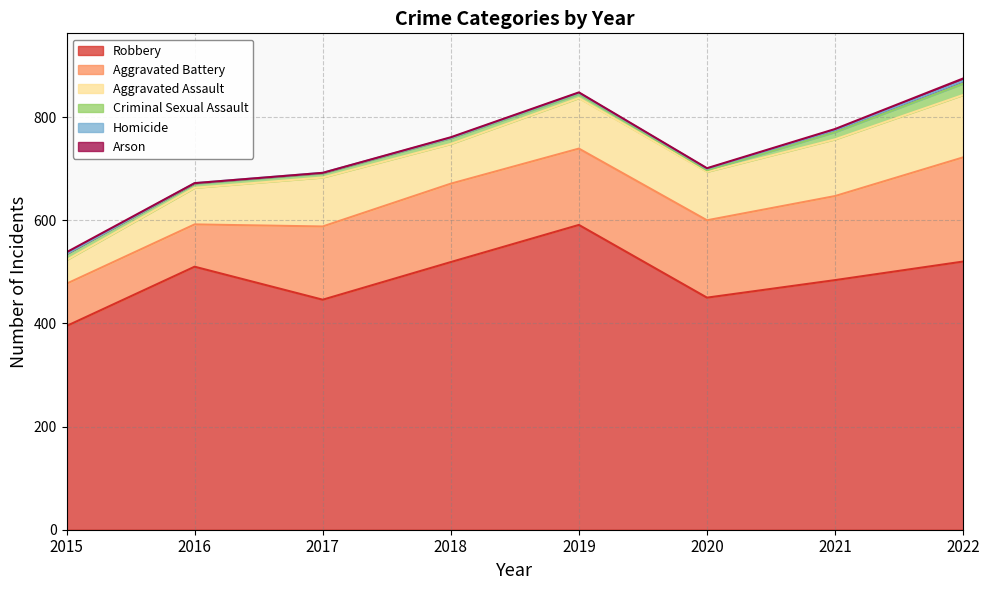

True or false: Arson and Robbery intersect in this chart.

False